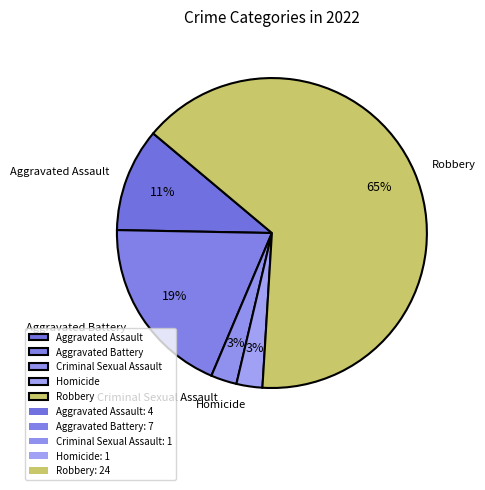

Which category accounts for the majority?

Robbery